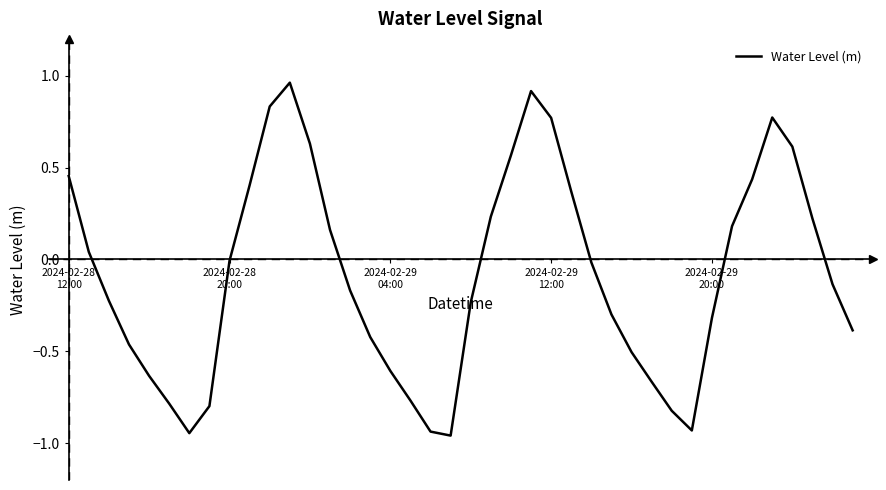

What is the difference between the maximum and minimum values?

1.9